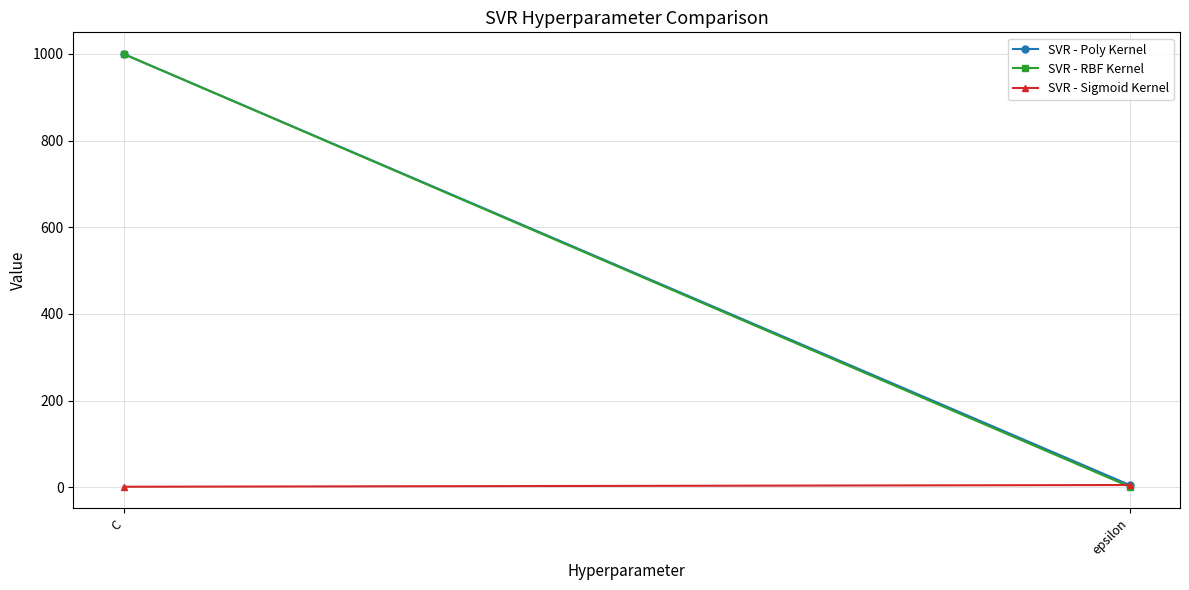

Which series has the largest range (max minus min)?

SVR - RBF Kernel